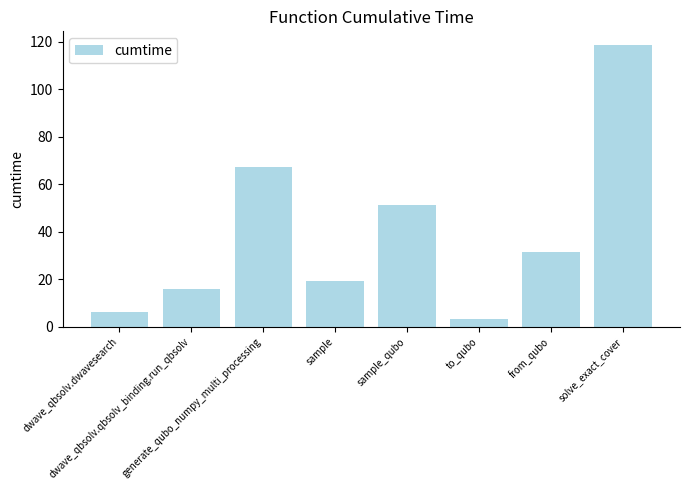

Where is the data nearest to the value 60?

generate_qubo_numpy_multi_processing